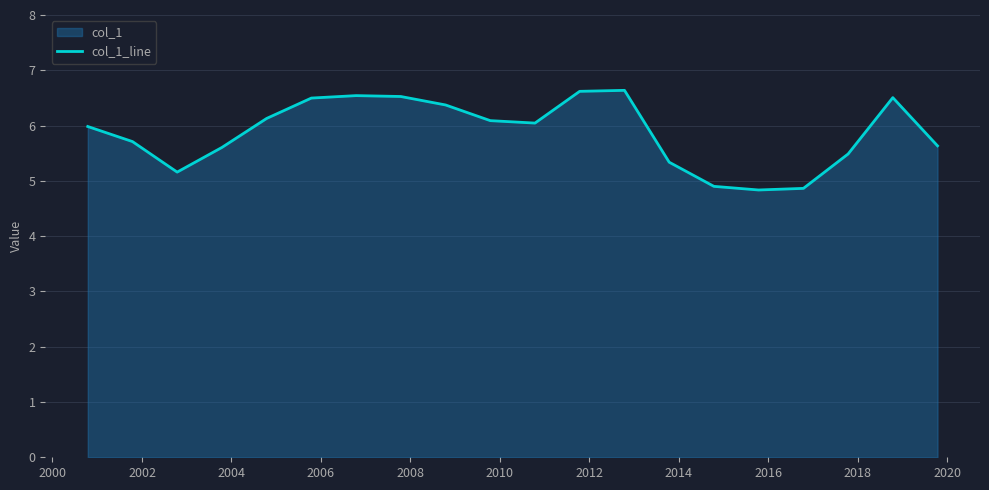

What is the smallest value displayed?

4.8